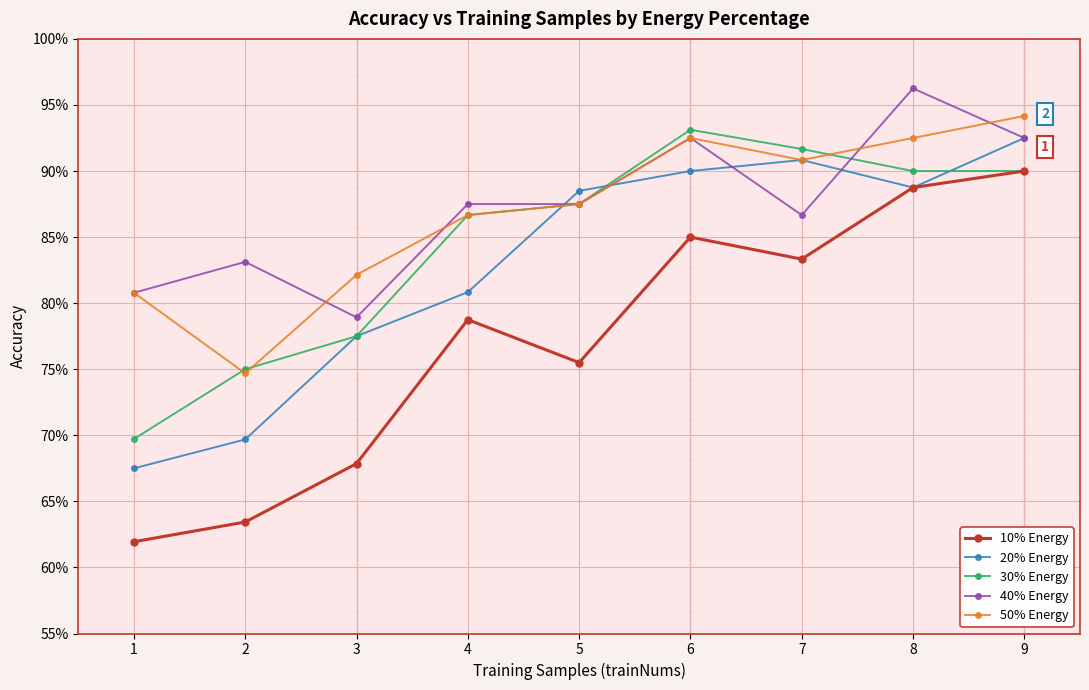

The 20% Energy series shows 0.7 at 1. True or false?

True